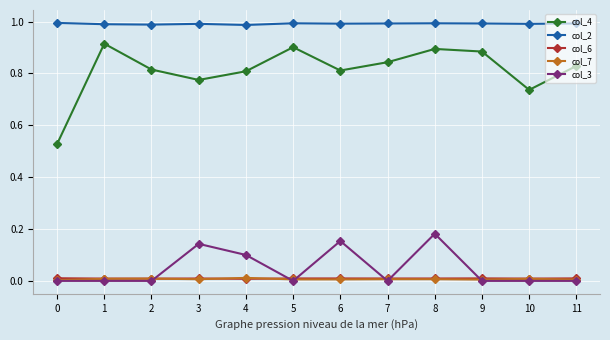

How many col_4 values are between 0 and 1?

12